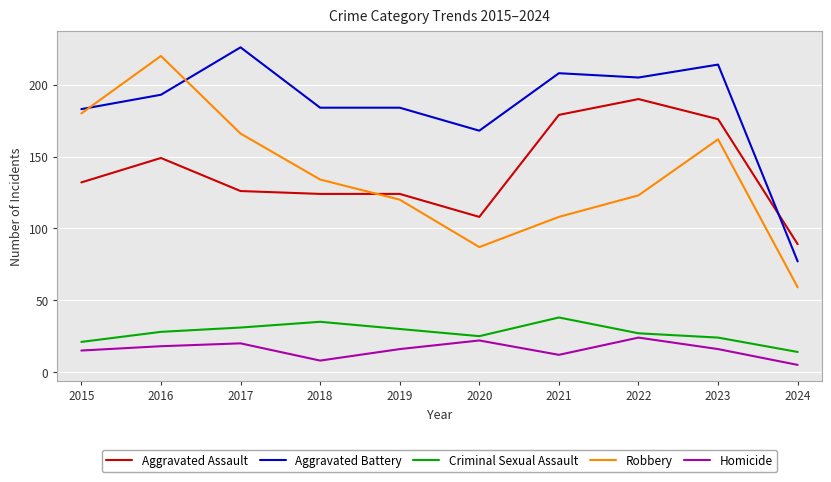

What is the difference between the second highest and second lowest values in the Aggravated Assault series?

71